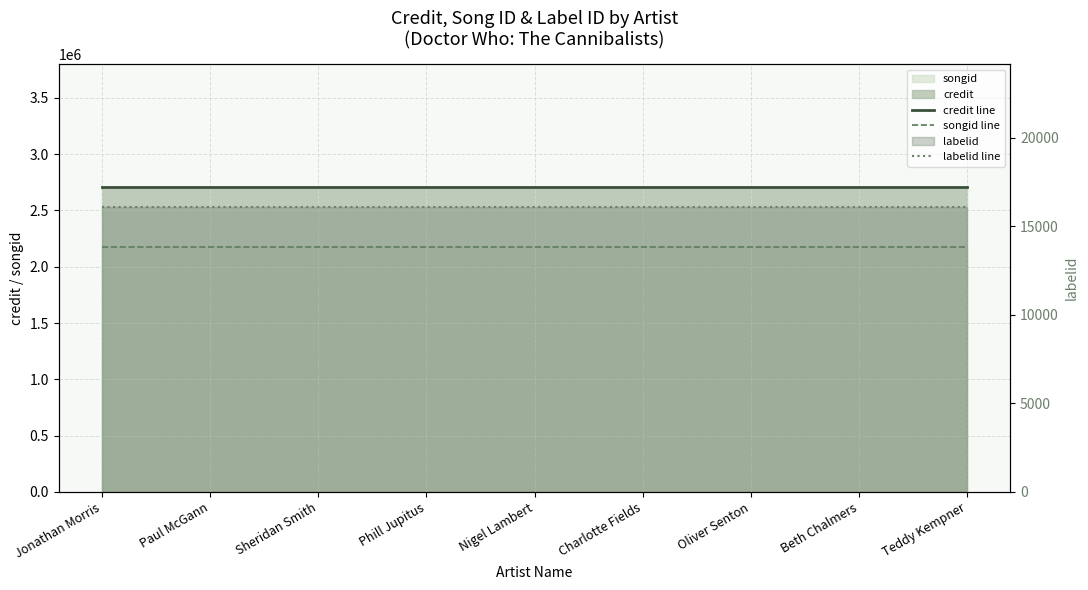

True or false: songid line and credit line cross at least once.

False